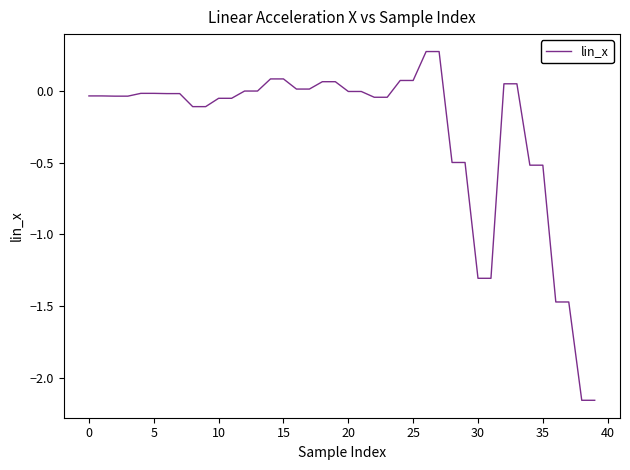

What is the difference between the maximum and minimum values?

2.4